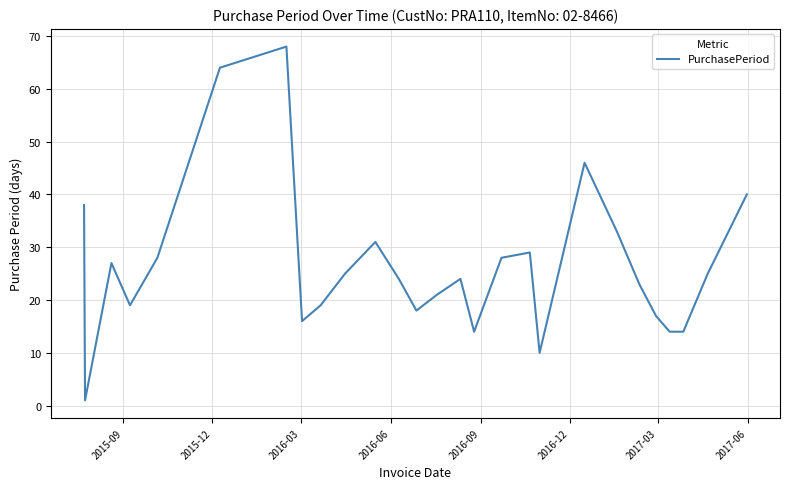

What is the greatest value displayed?

68